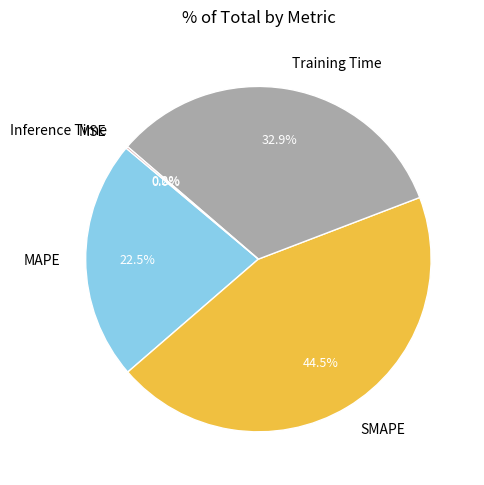

Does SMAPE represent more than half of the total?

No